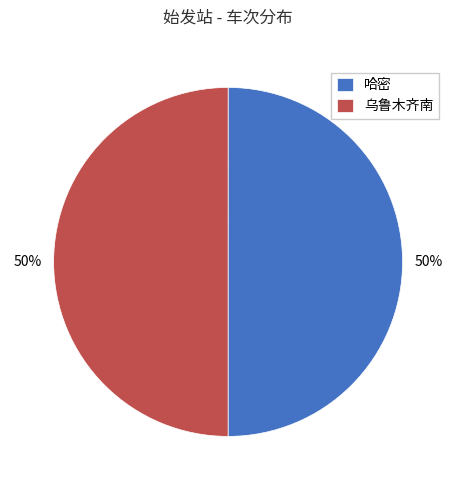

The 哈密 slice represents 42% of the pie. True or false?

False